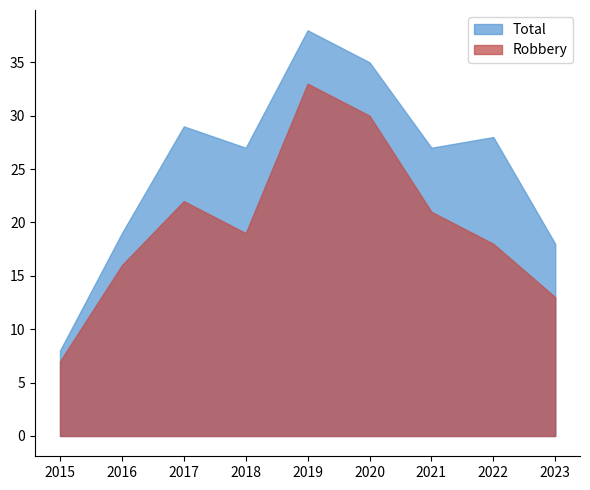

What is the average value of the Robbery series?

20